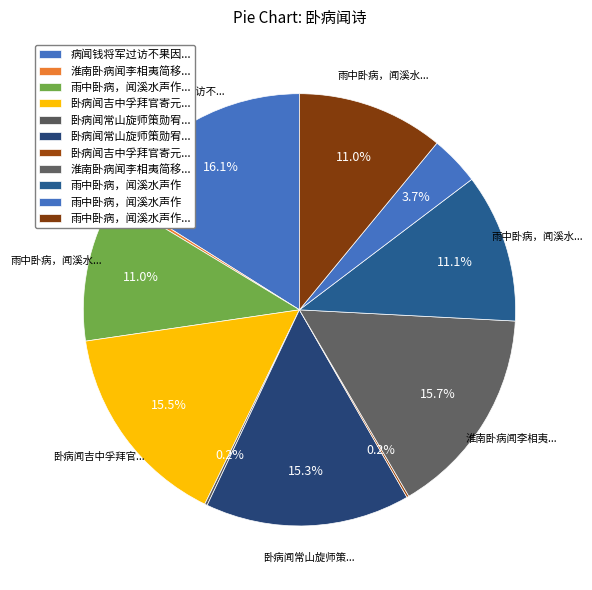

What is the largest slice in the pie chart?

病闻钱将军过访不果因其听雨诗用韵谢